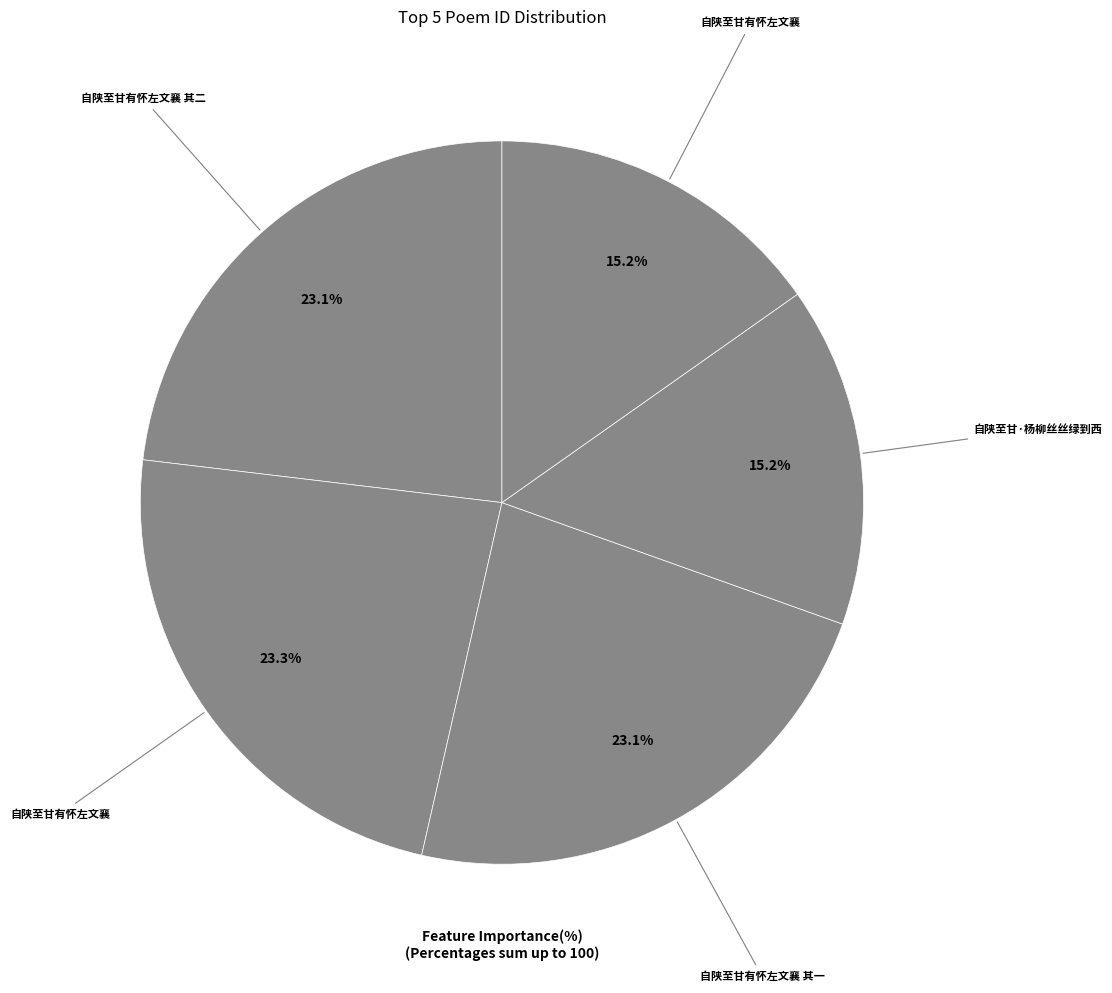

Rank the categories by value from highest to lowest.

自陕至甘有怀左文襄, 自陕至甘有怀左文襄 其二, 自陕至甘有怀左文襄 其一, 自陕至甘·杨柳丝丝绿到西, 自陕至甘有怀左文襄